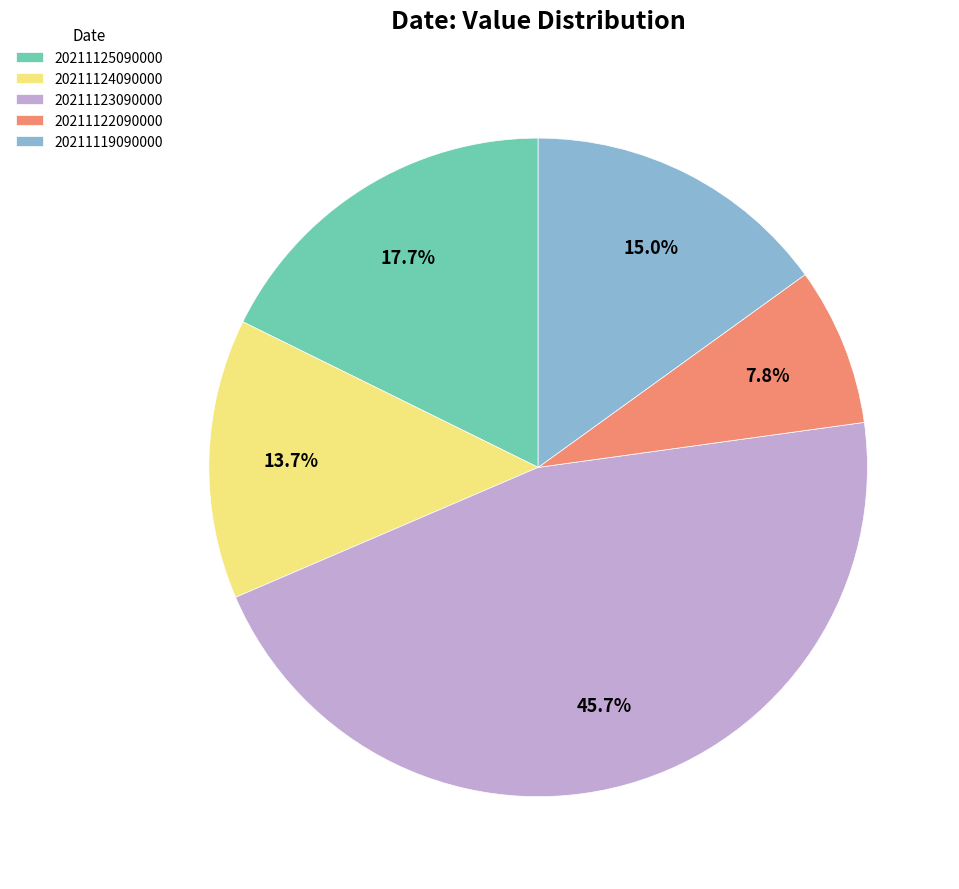

Is there any slice that represents more than half of the pie?

No